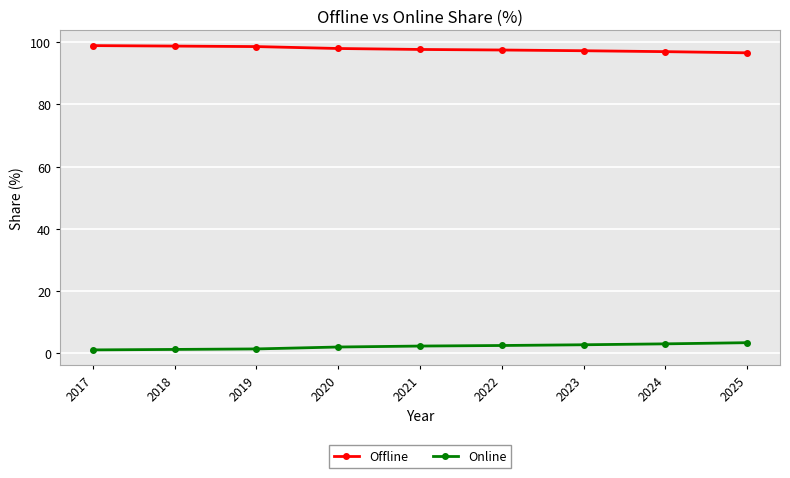

Read the Offline value at 2023.

97.2